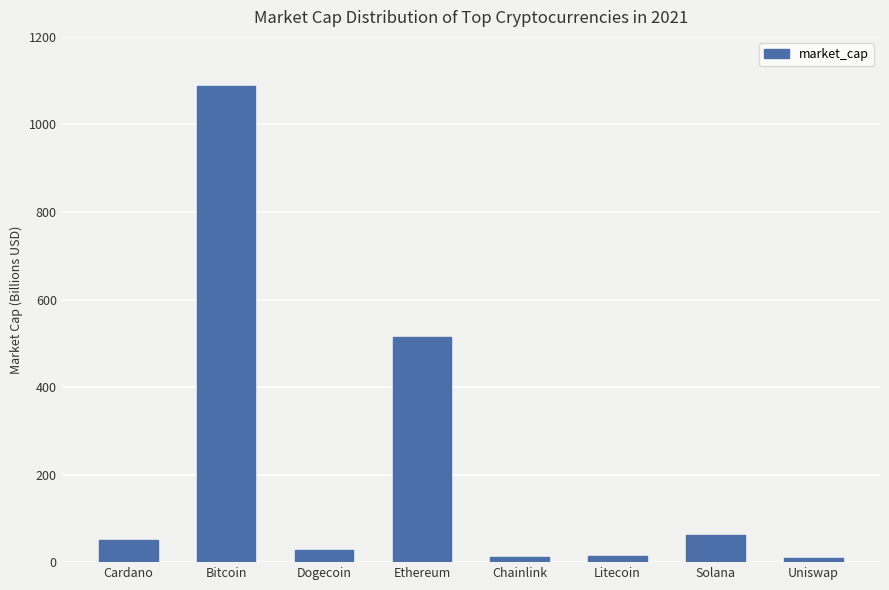

Rank the categories by value from lowest to highest.

Uniswap, Chainlink, Litecoin, Dogecoin, Cardano, Solana, Ethereum, Bitcoin